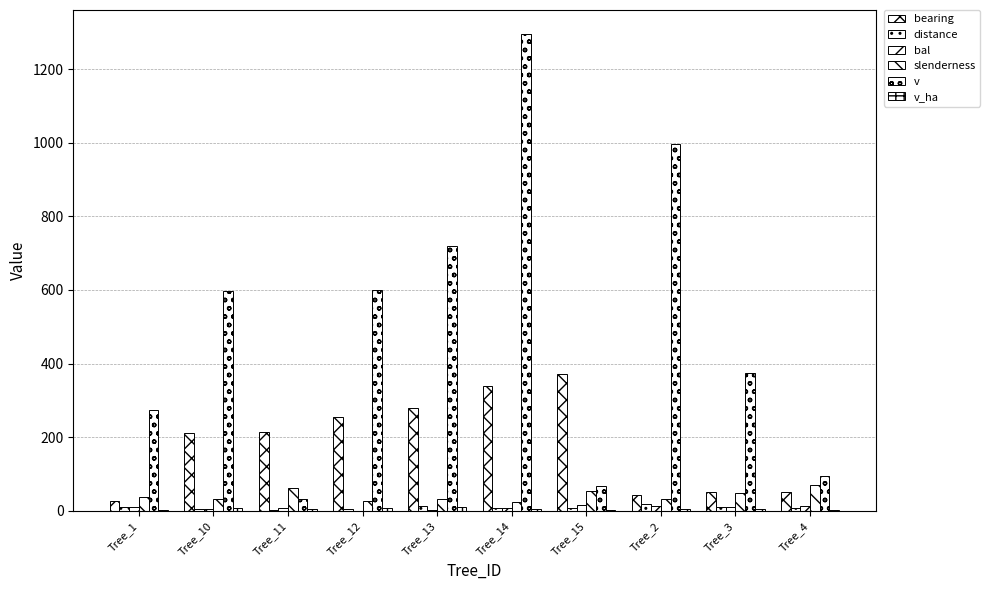

Which category has the highest value in the v series?

Tree_14